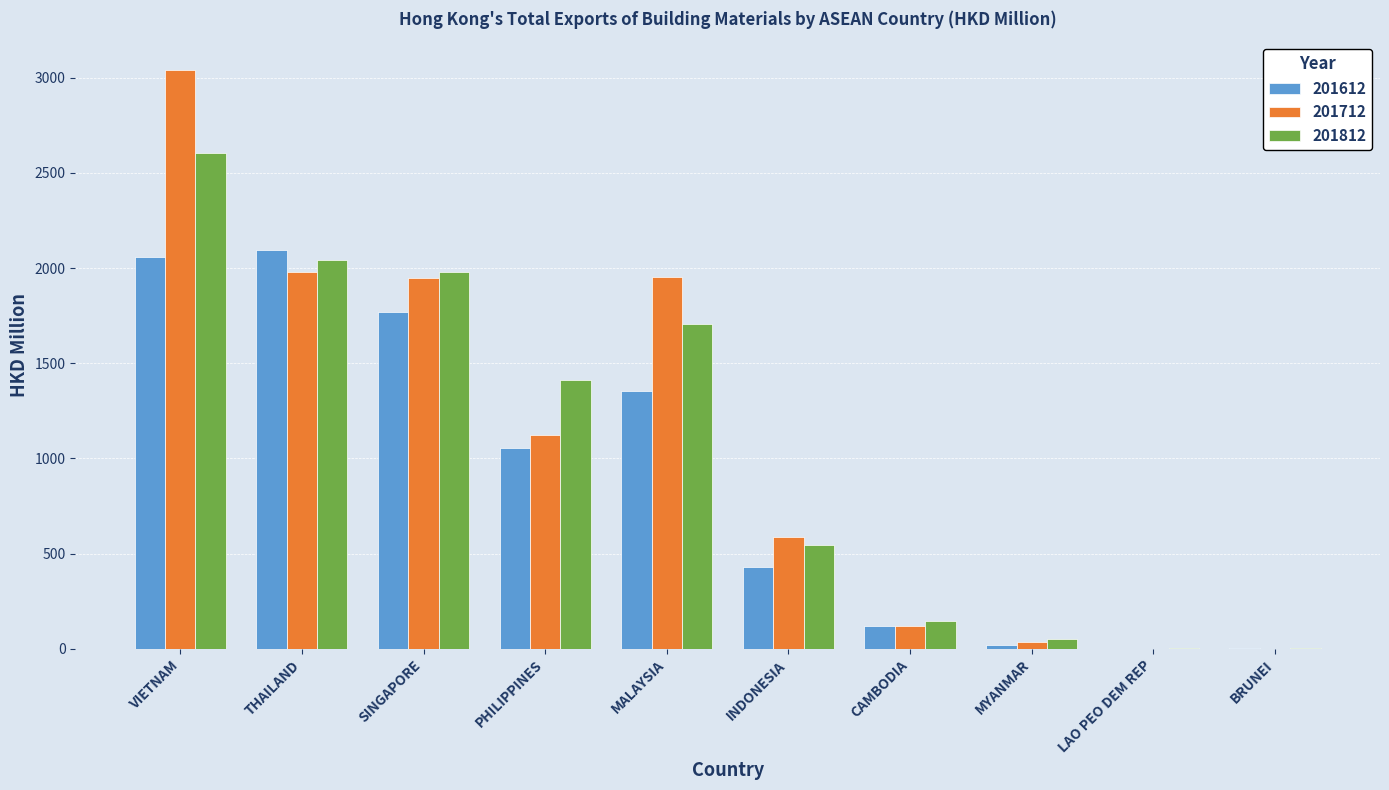

At which label does 201812 reach its peak?

VIETNAM